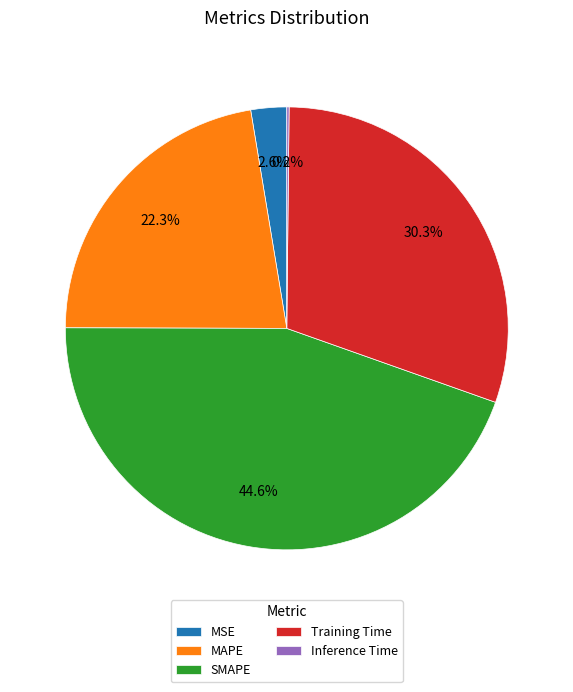

To the nearest percent, what is the combined percentage of MAPE and MSE?

25%